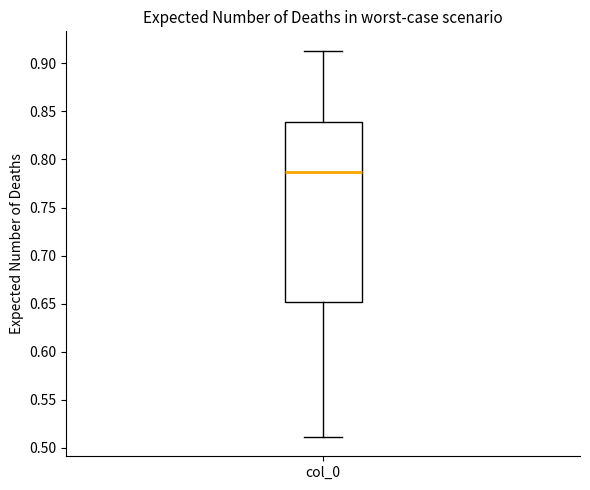

Transcribe this box plot: give where the median line is, the range the box spans, and where the two whiskers end, as read against the y-axis. The values are not printed on the chart, so give them approximately, as read against the axis.

median 0.785, box 0.650 to 0.840, whiskers 0.510 to 0.915